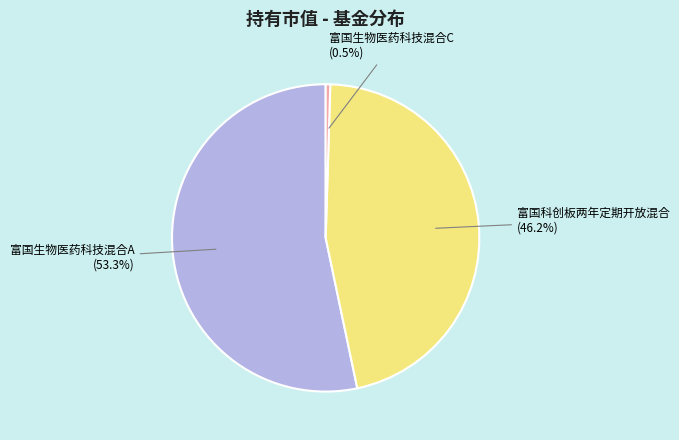

Does 富国生物医药科技混合A represent more than half of the total?

Yes